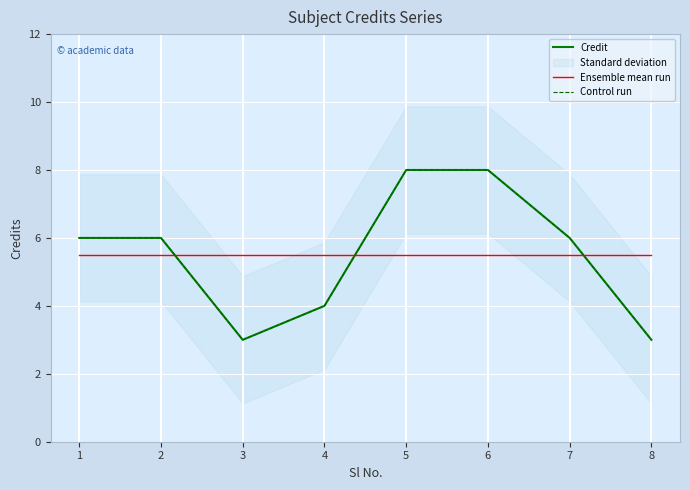

Which series ends up on top after the final intersection of Ensemble mean run and Control run?

Ensemble mean run